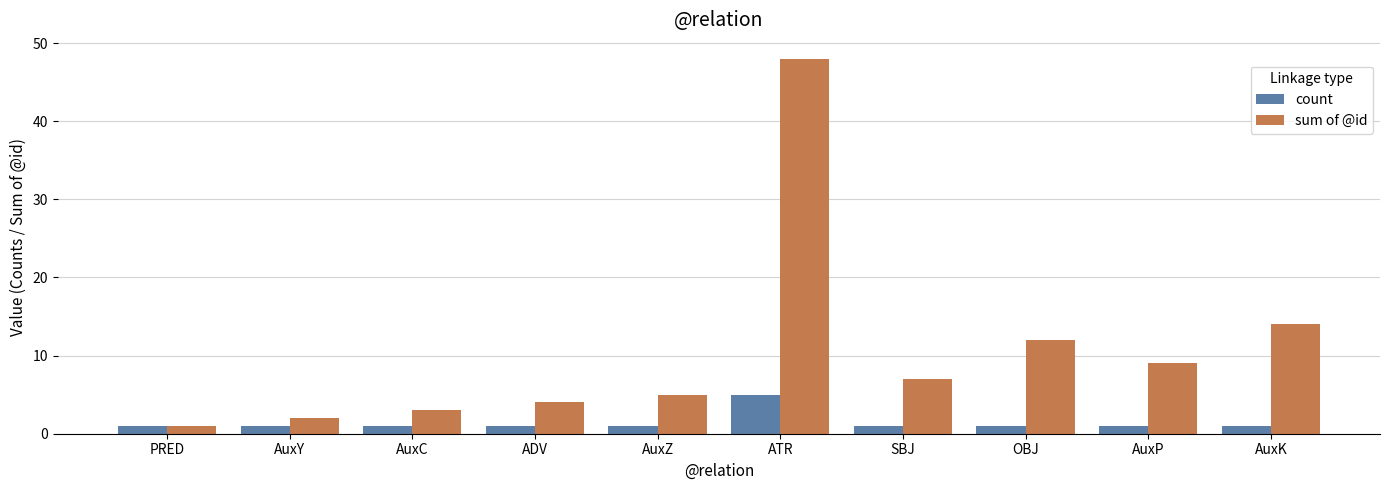

What is the label of the 7th bar from the right?

ADV